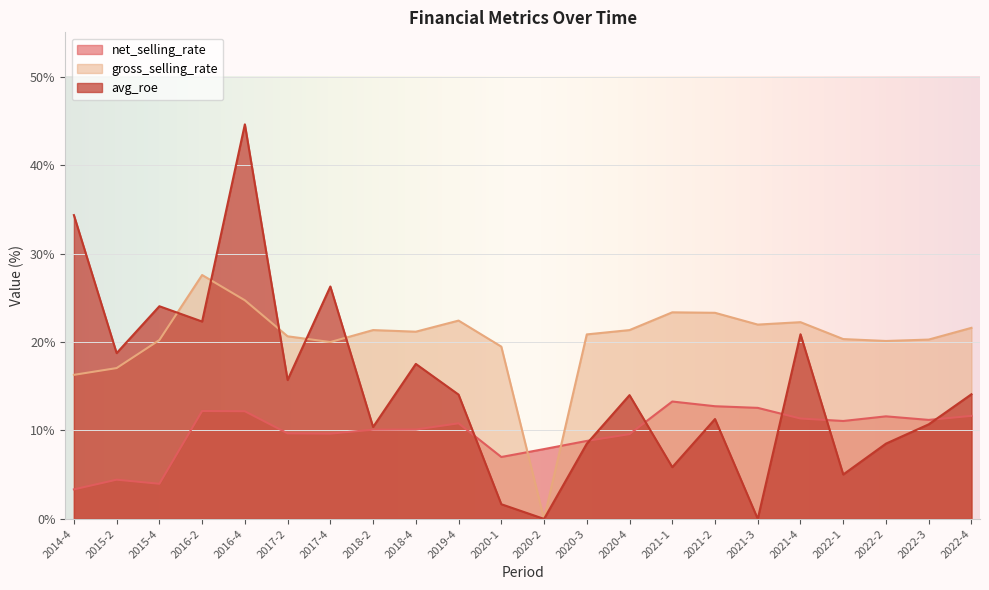

At which category is the sum across all series the highest?

2016-4